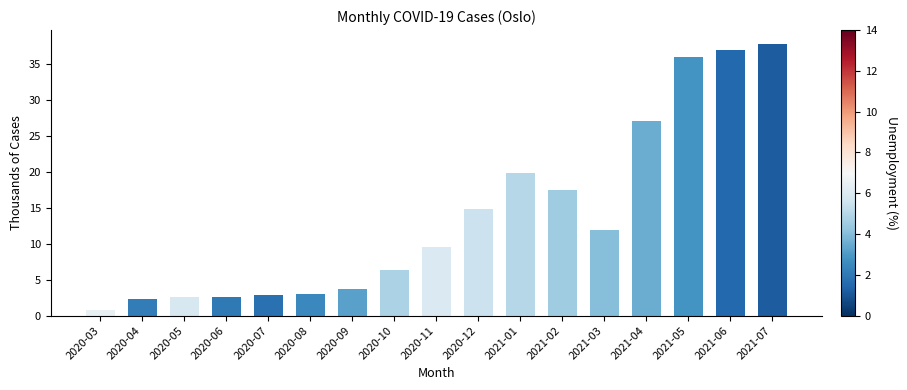

What is the change in value from 2020-12 to 2021-02?

+2.6